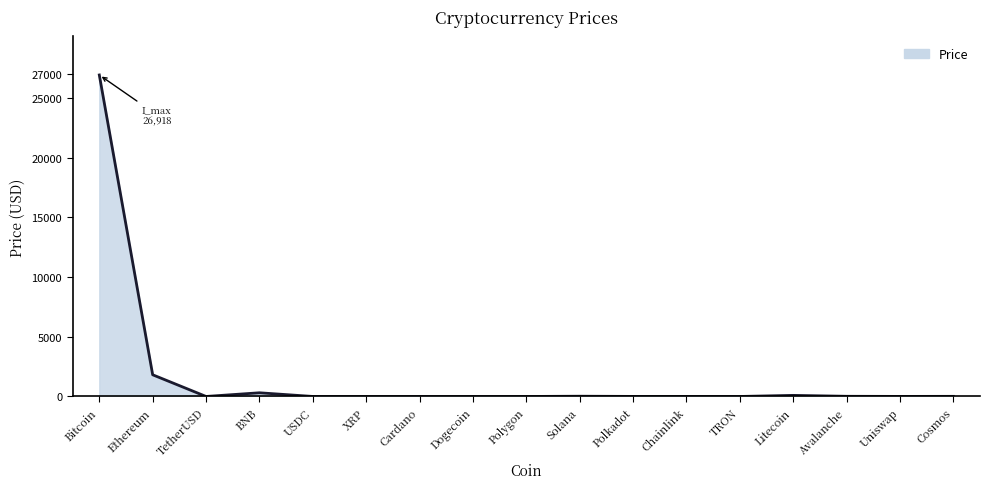

How many lines are shown in the chart?

1